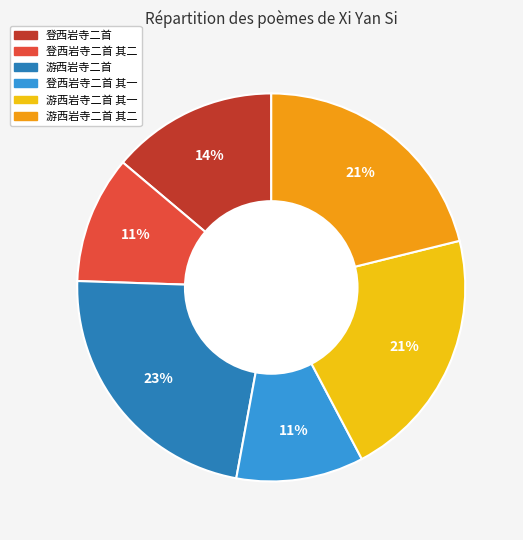

Which slice is the largest?

游西岩寺二首